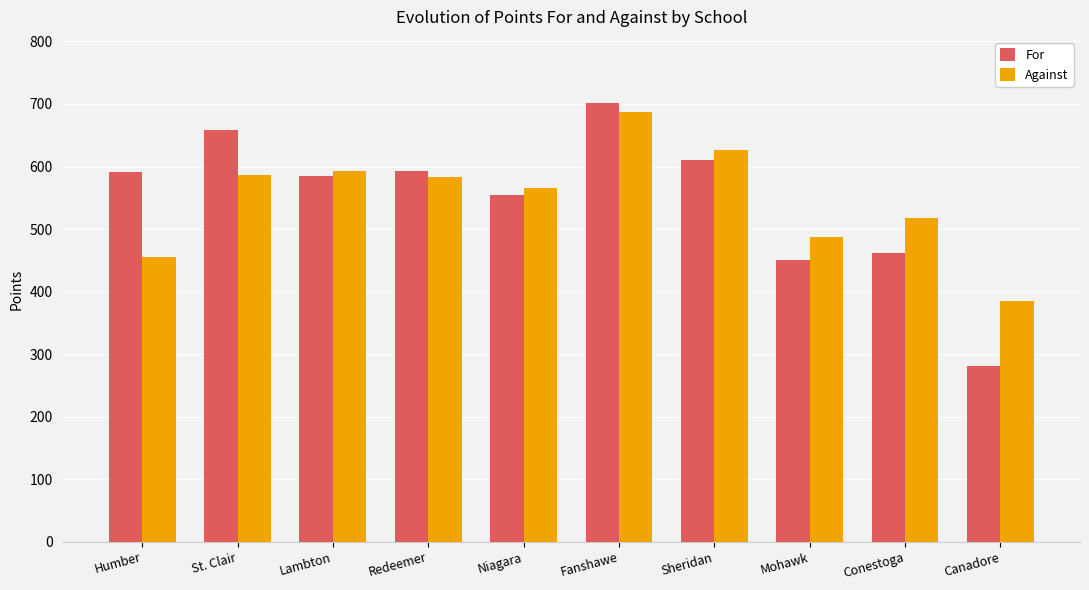

How many categories are shown in the chart?

10